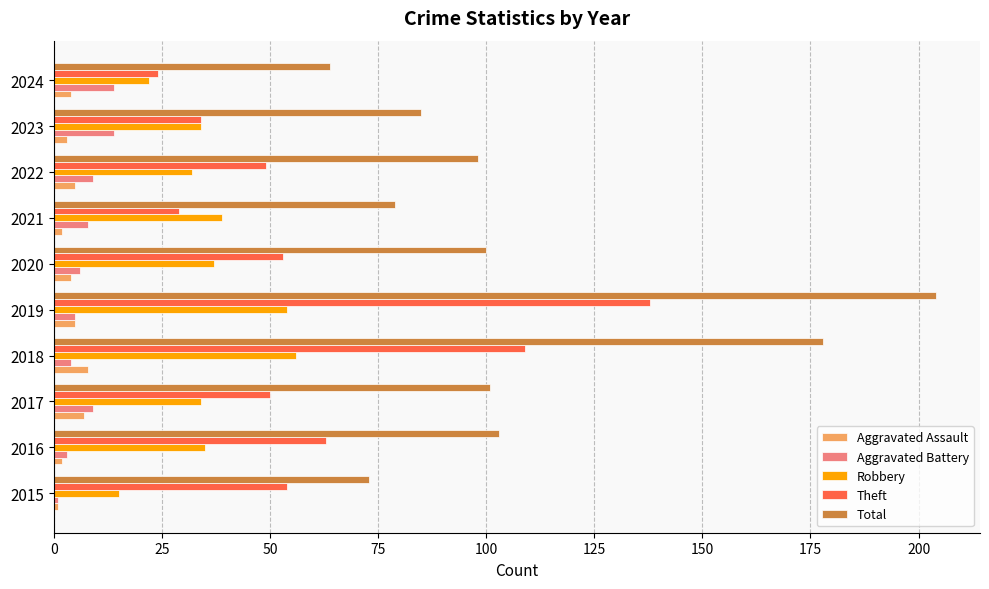

The value of Theft at 2019 is 138. True or false?

True